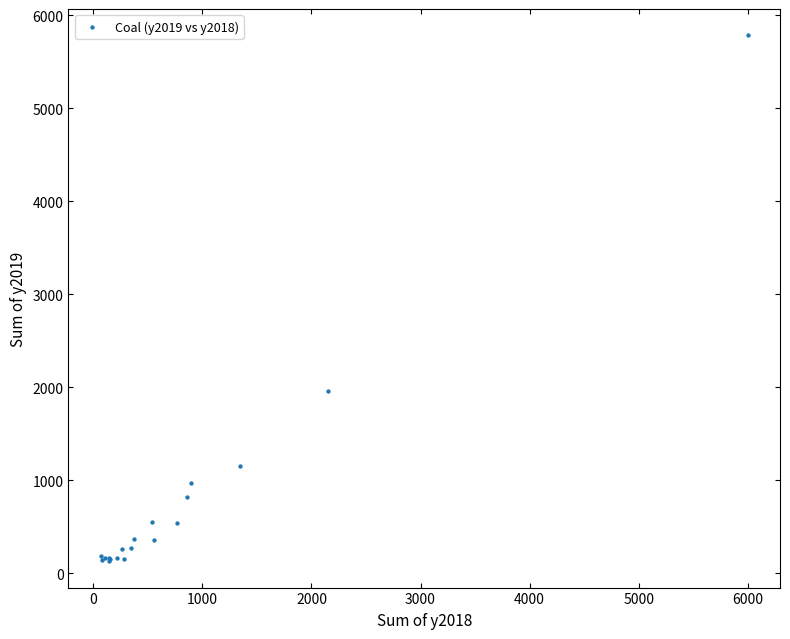

What Y value in the scatter plot is closest to 2956?

1956.1